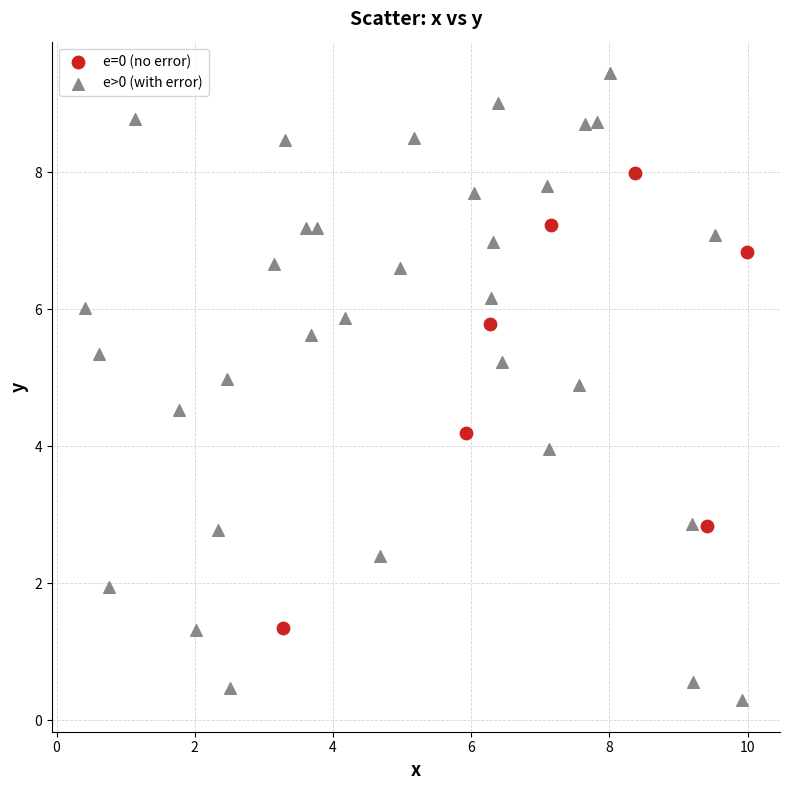

Which series has the largest Y range (max minus min)?

e>0 (with error)